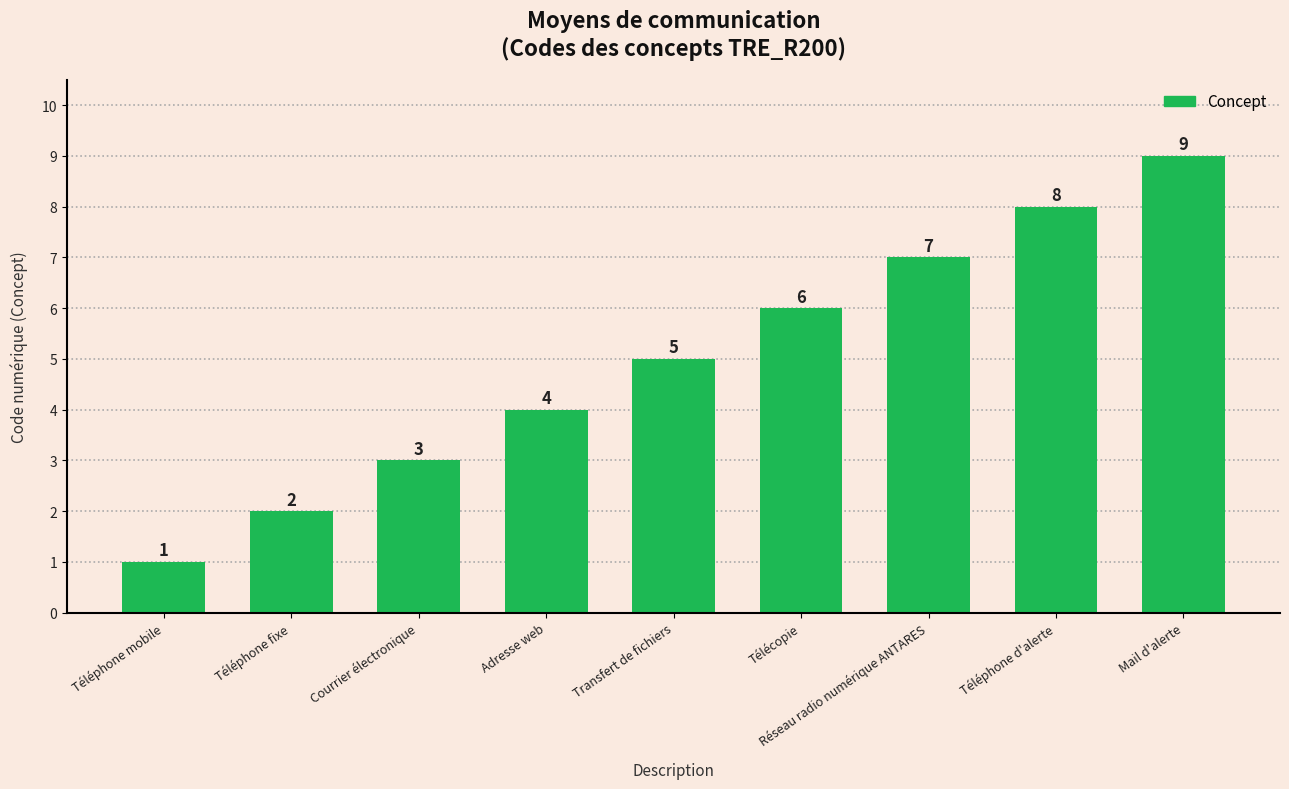

Rank the categories by value from lowest to highest.

Téléphone mobile, Téléphone fixe, Courrier électronique, Adresse web, Transfert de fichiers, Télécopie, Réseau radio numérique ANTARES, Téléphone d'alerte, Mail d'alerte